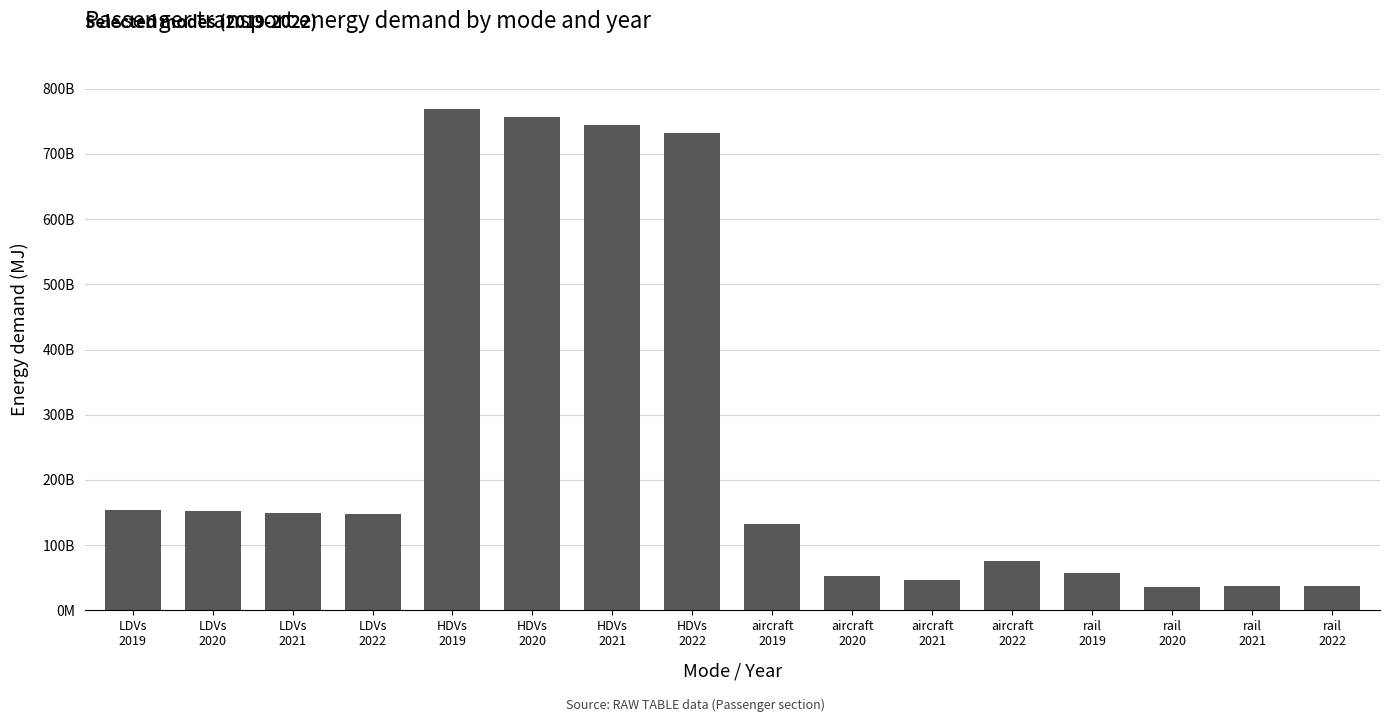

Are the bars horizontal?

No